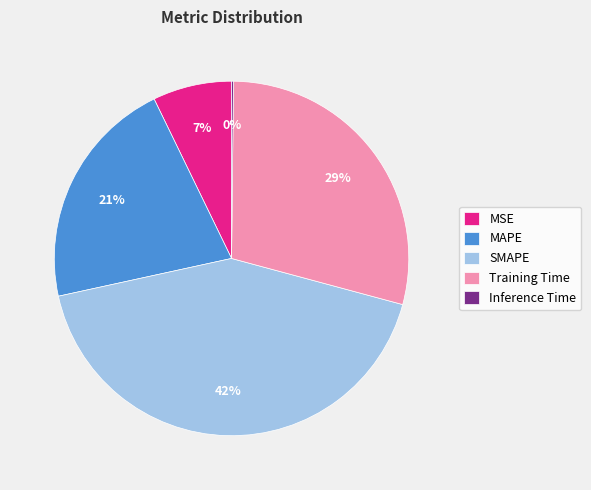

True or false: SMAPE accounts for 36% of the total.

False